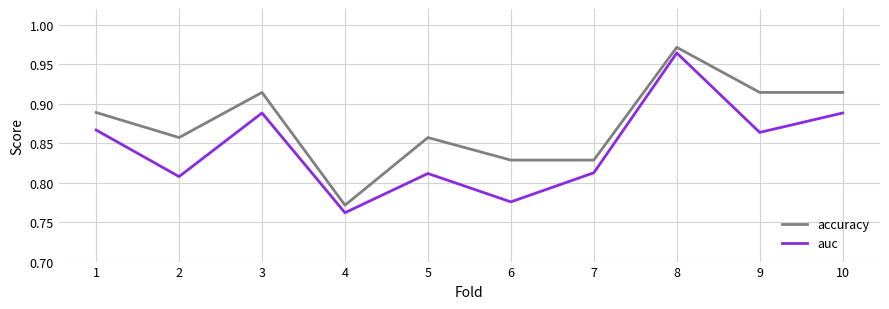

List the series in order of their peak value, lowest first.

auc, accuracy